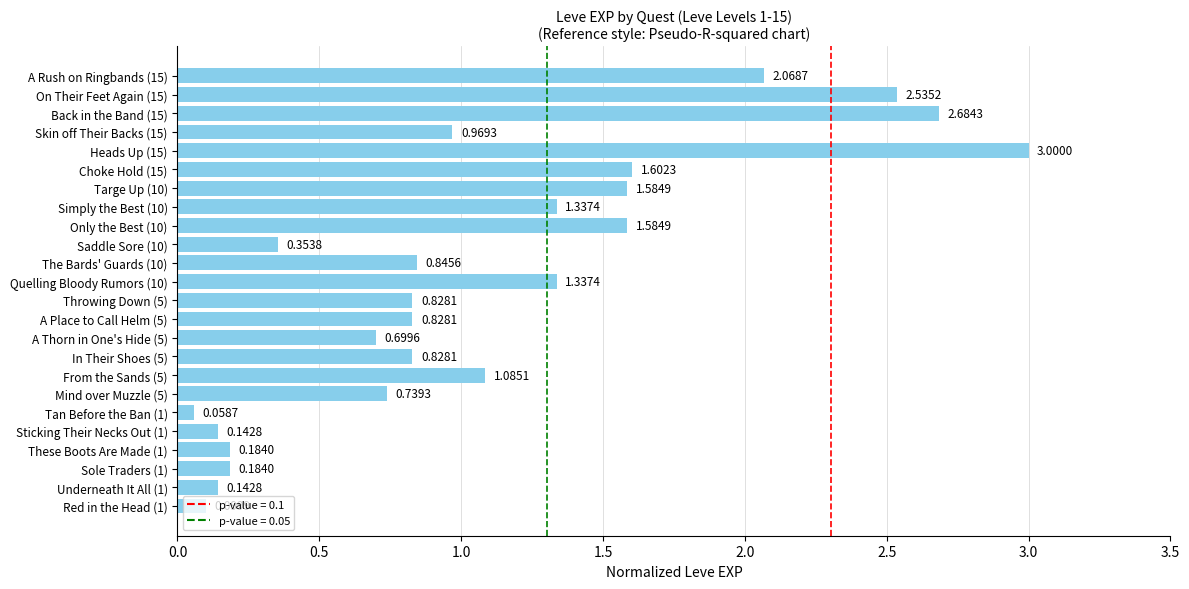

What is the change in value from A Place to Call Helm (5) to Only the Best (10)?

+0.8